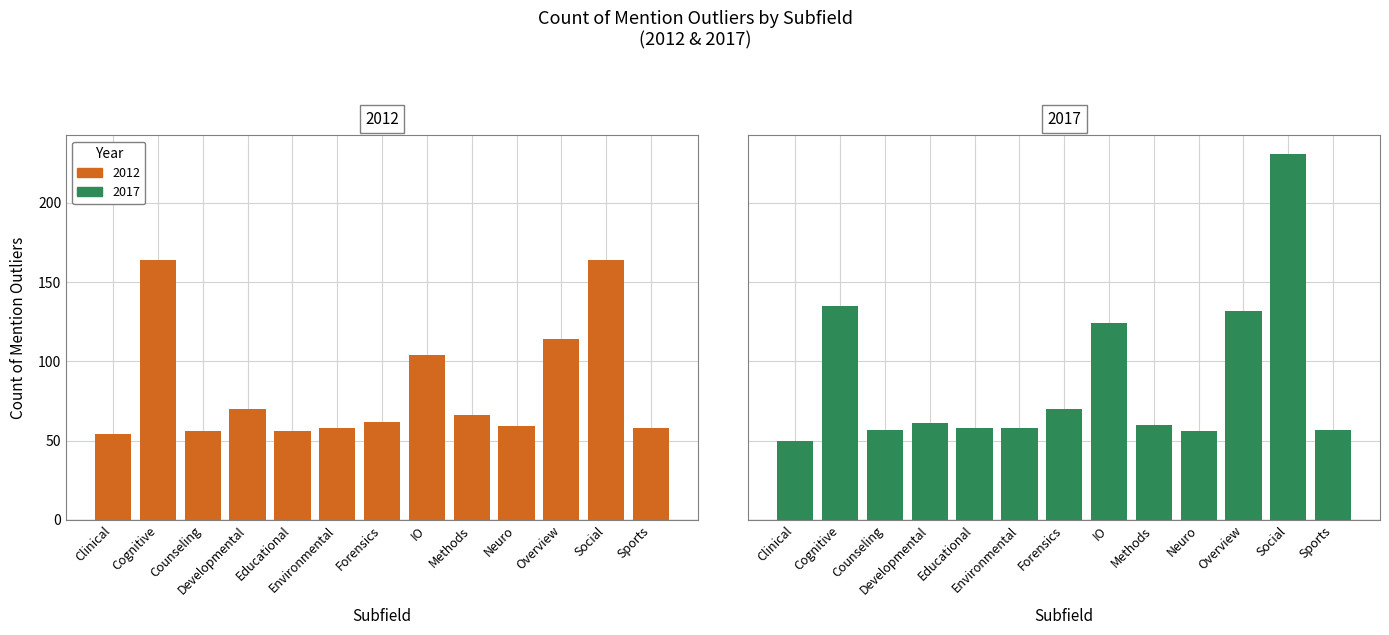

Is the value of 2017 at Methods greater than the value of 2012 at IO?

No